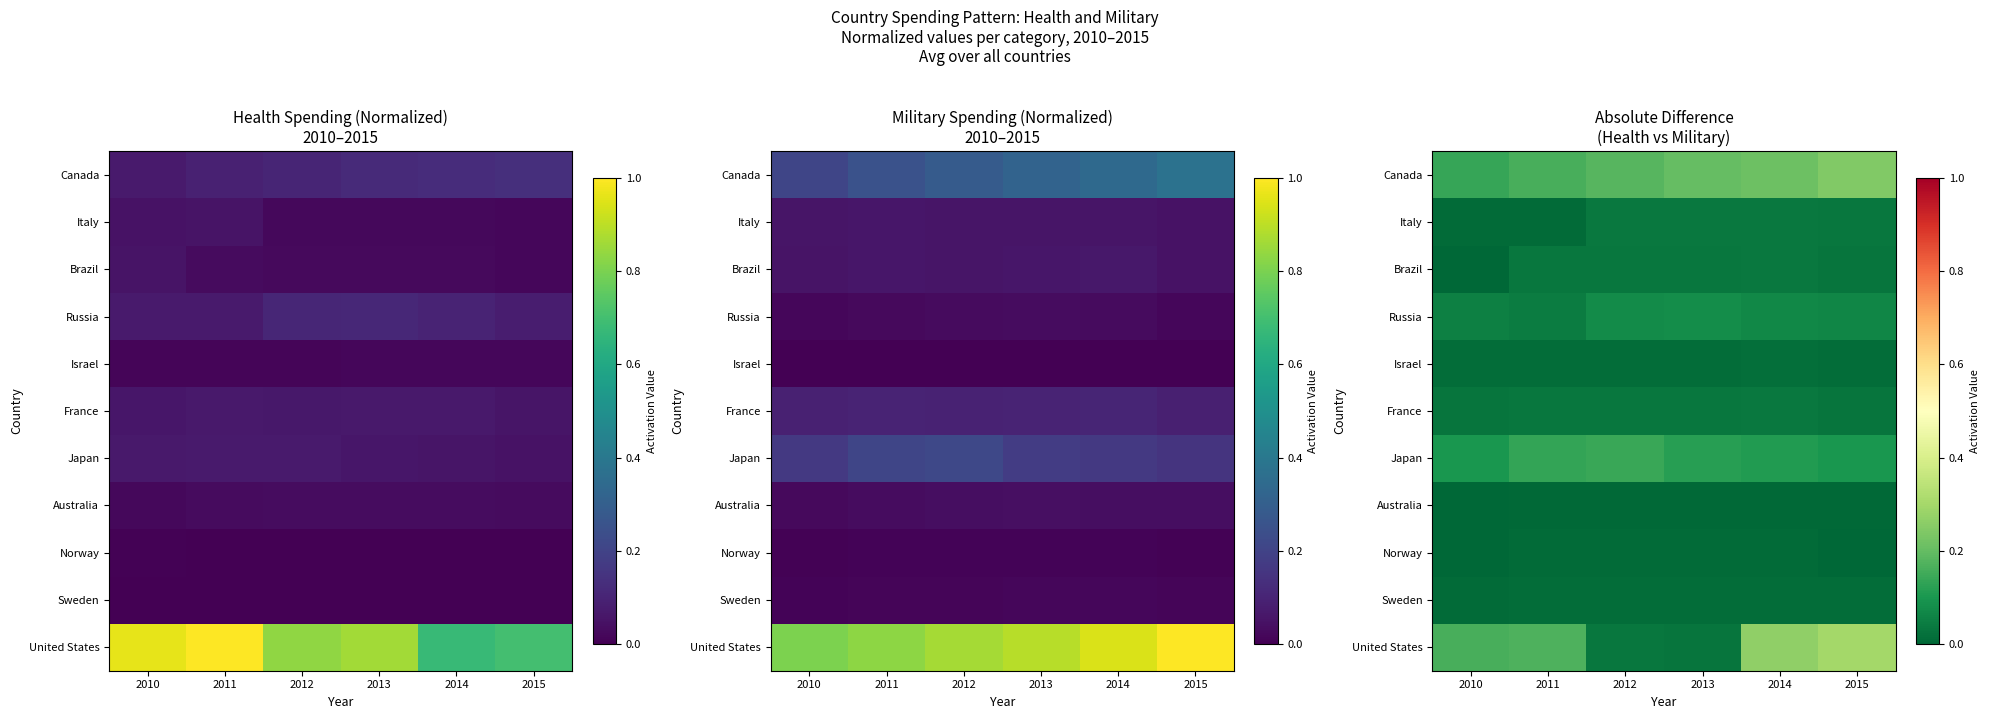

Is the value of Australia at 2014 greater than the value of Canada at 2013?

No